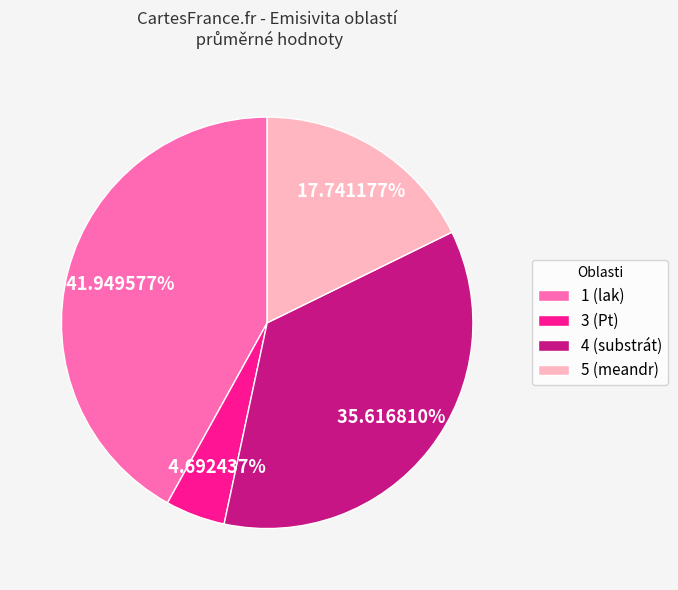

Rank the categories by value from highest to lowest.

1 (lak), 4 (substrát), 5 (meandr), 3 (Pt)